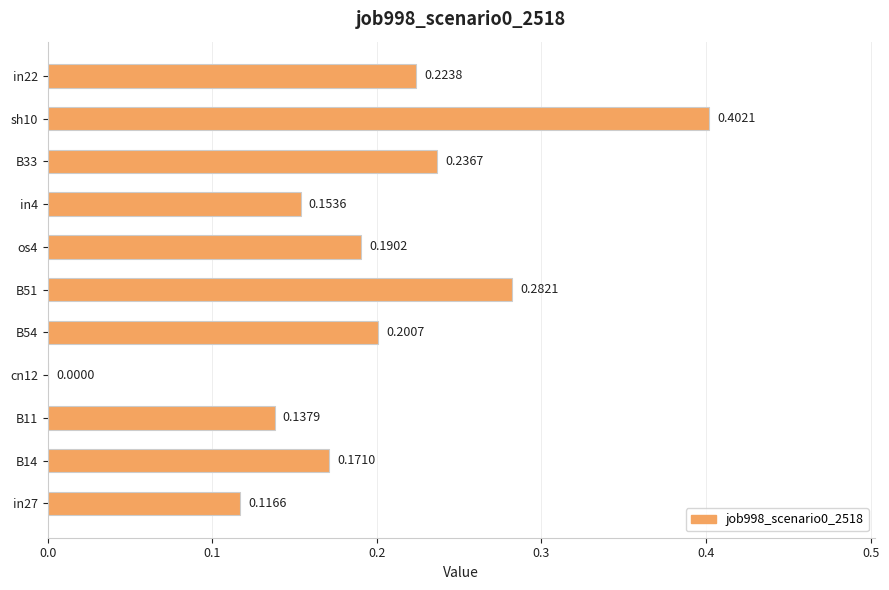

Between B54 and B51, which is larger?

B51